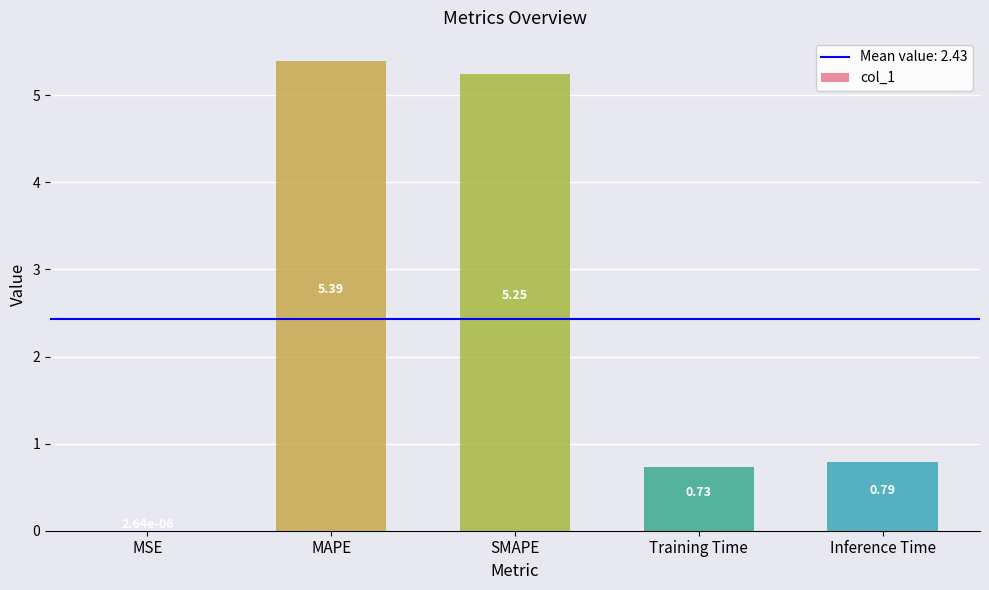

Is it true that the value at SMAPE is 7.4?

False